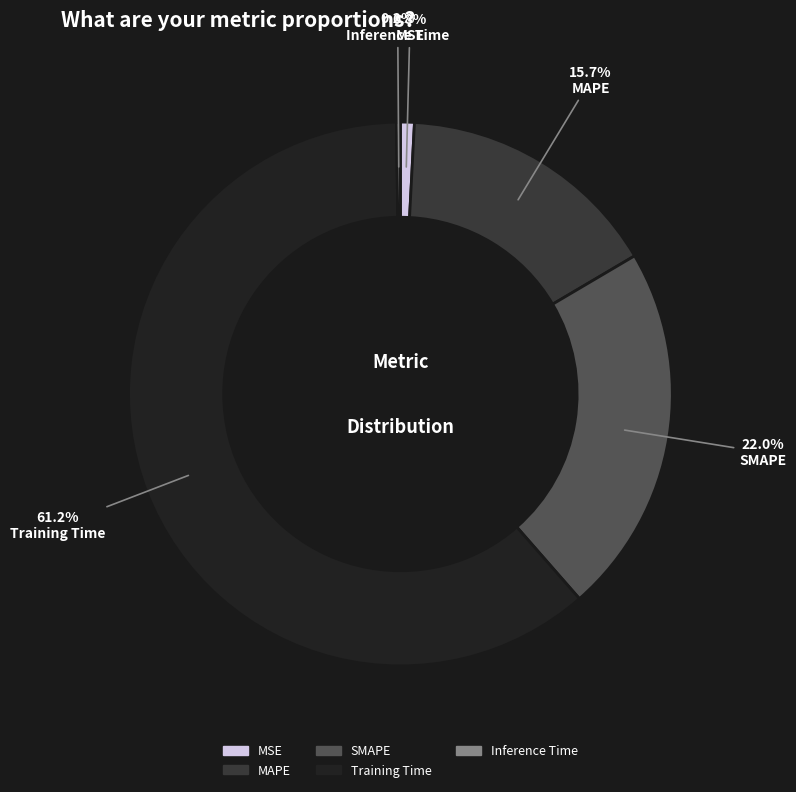

What percentage is the MSE slice, to the nearest percent?

1%